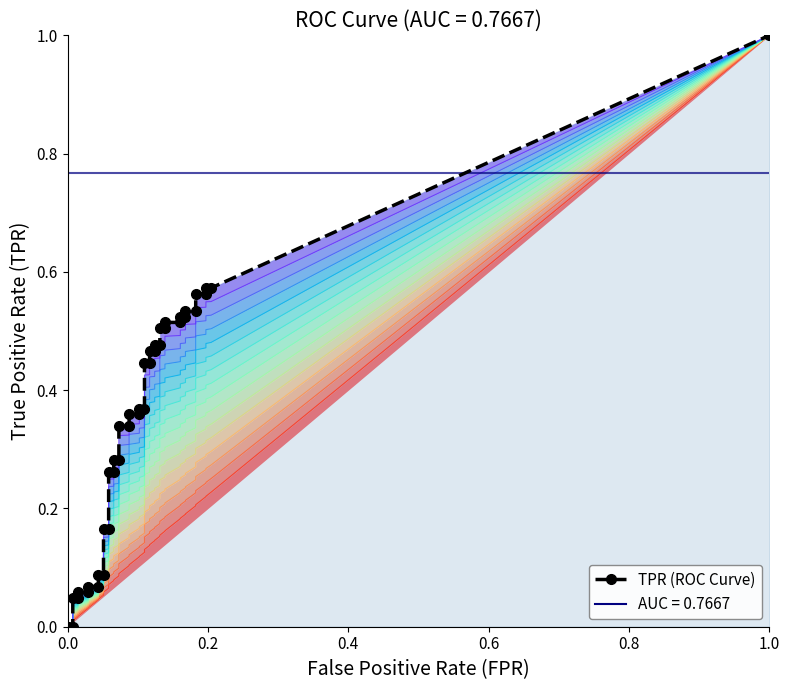

Reading left to right, list all the values displayed in this chart.

tpr: 0=0.0	1=0.0	2=0.0	3=0.0	4=0.1	5=0.1	6=0.1	7=0.1	8=0.1	9=0.1	10=0.2	11=0.2	12=0.3	13=0.3	14=0.3	15=0.3	16=0.3	17=0.3	18=0.4	19=0.4	20=0.4	21=0.4	22=0.4	23=0.4	24=0.5	25=0.5	26=0.5	27=0.5	28=0.5	29=0.5	30=0.5	31=0.5	32=0.5	33=0.5	34=0.5	35=0.5	36=0.6	37=0.6	38=0.6	39=0.6
roc_auc: 0=0.8	1=0.8	2=0.8	3=0.8	4=0.8	5=0.8	6=0.8	7=0.8	8=0.8	9=0.8	10=0.8	11=0.8	12=0.8	13=0.8	14=0.8	15=0.8	16=0.8	17=0.8	18=0.8	19=0.8	20=0.8	21=0.8	22=0.8	23=0.8	24=0.8	25=0.8	26=0.8	27=0.8	28=0.8	29=0.8	30=0.8	31=0.8	32=0.8	33=0.8	34=0.8	35=0.8	36=0.8	37=0.8	38=0.8	39=0.8